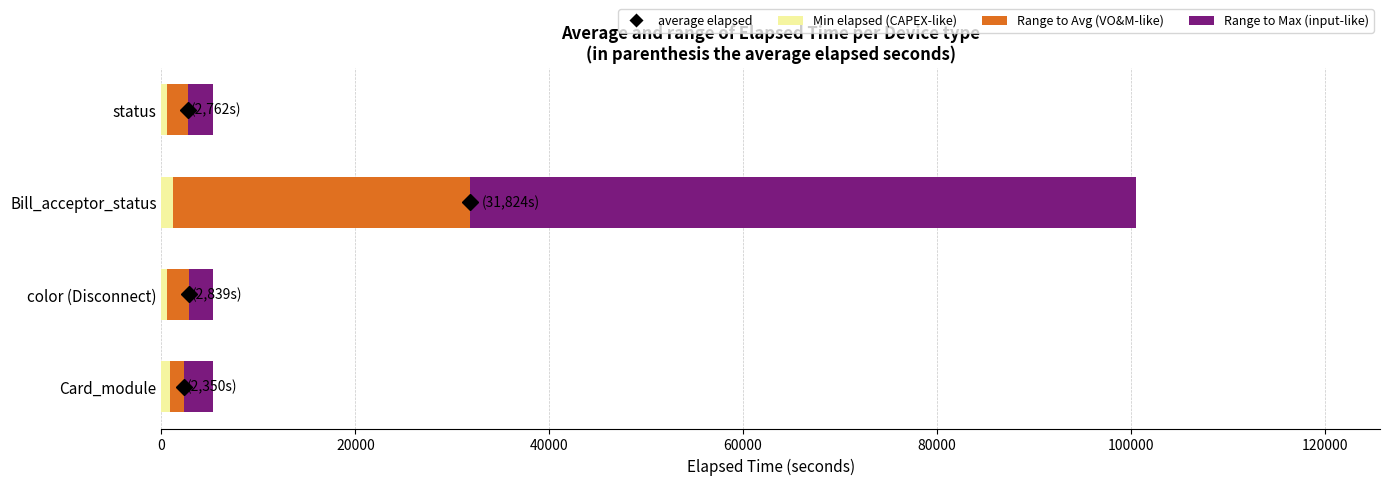

At which category is the sum across all series the highest?

Bill_acceptor_status